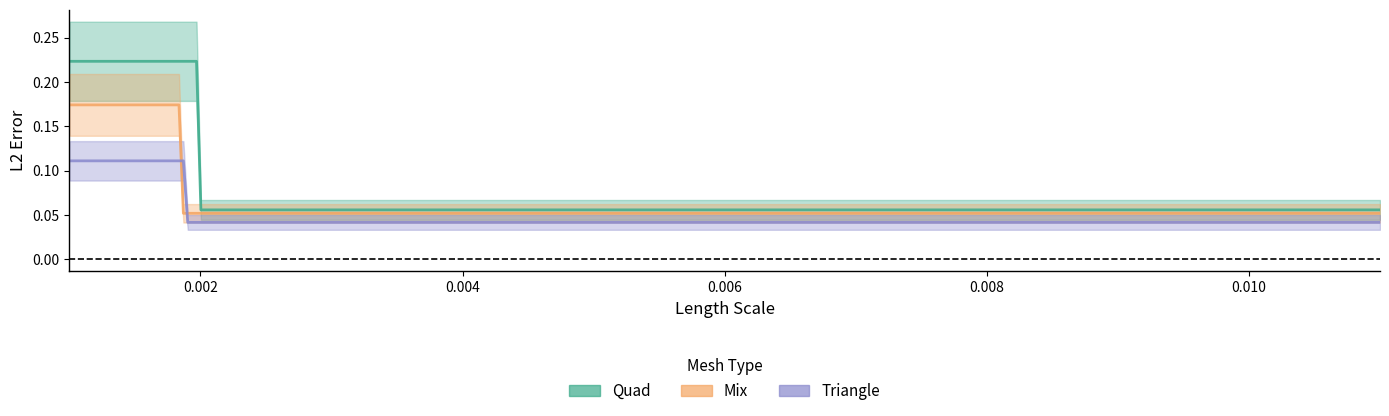

Reading left to right, transcribe all the data shown in this chart.

Quad: 0.2	0.1	0.1	0.1	0.1
Mix: 0.2	0.1	0.1	0.1	0.1
Triangle: 0.1	0.1	0.1	0.0	0.0